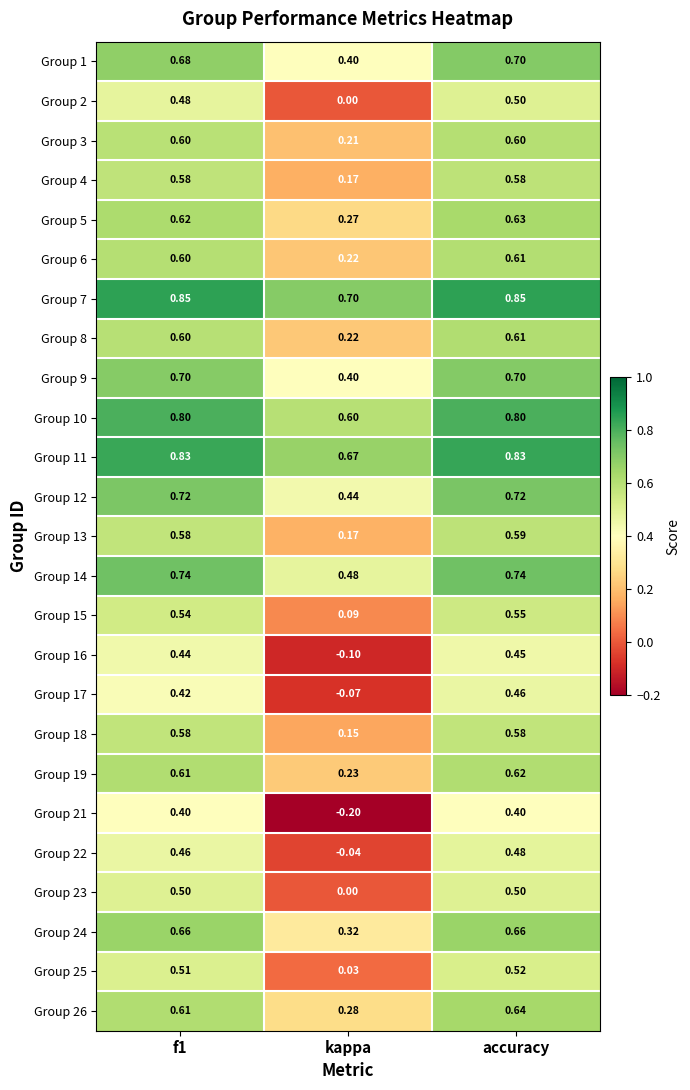

At which label does Group 25 reach its minimum?

kappa